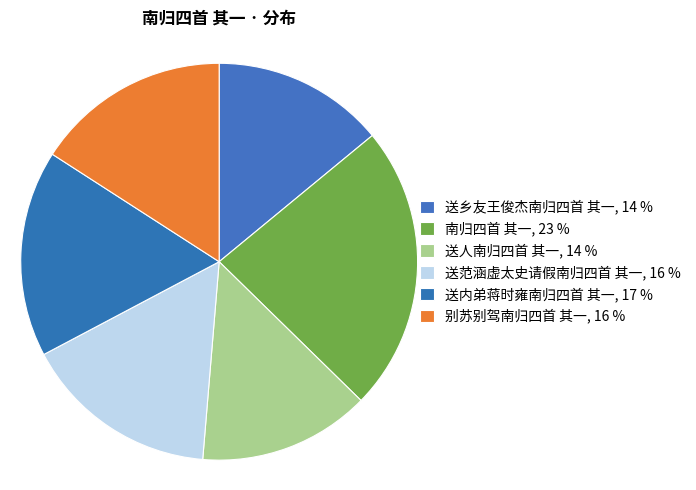

Combined, do 送内弟蒋时雍南归四首 其一 and 别苏别驾南归四首 其一 account for over 50%?

No